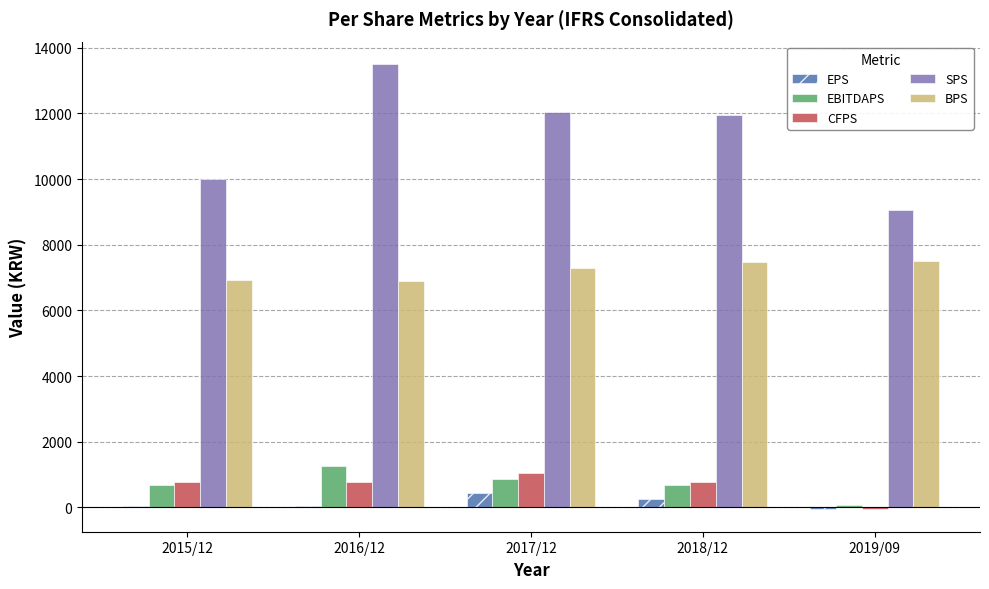

The value of CFPS at 2017/12 is 576. True or false?

False